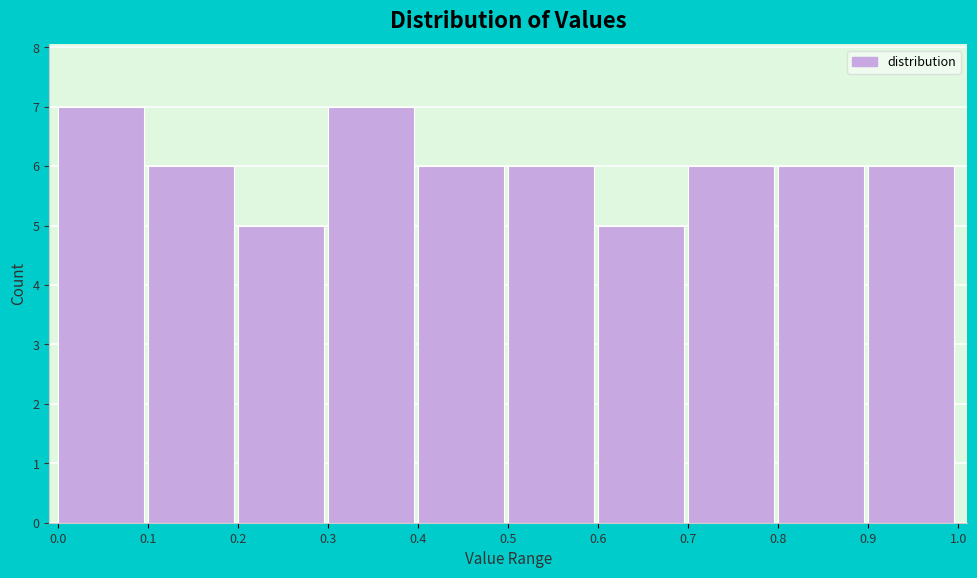

Reading left to right, extract all data points from this chart.

7	6	5	7	6	6	5	6	6	6